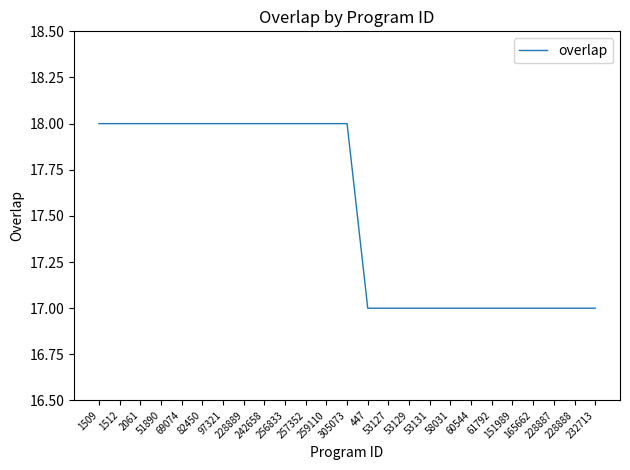

Is this an area chart (filled region under the line)?

No